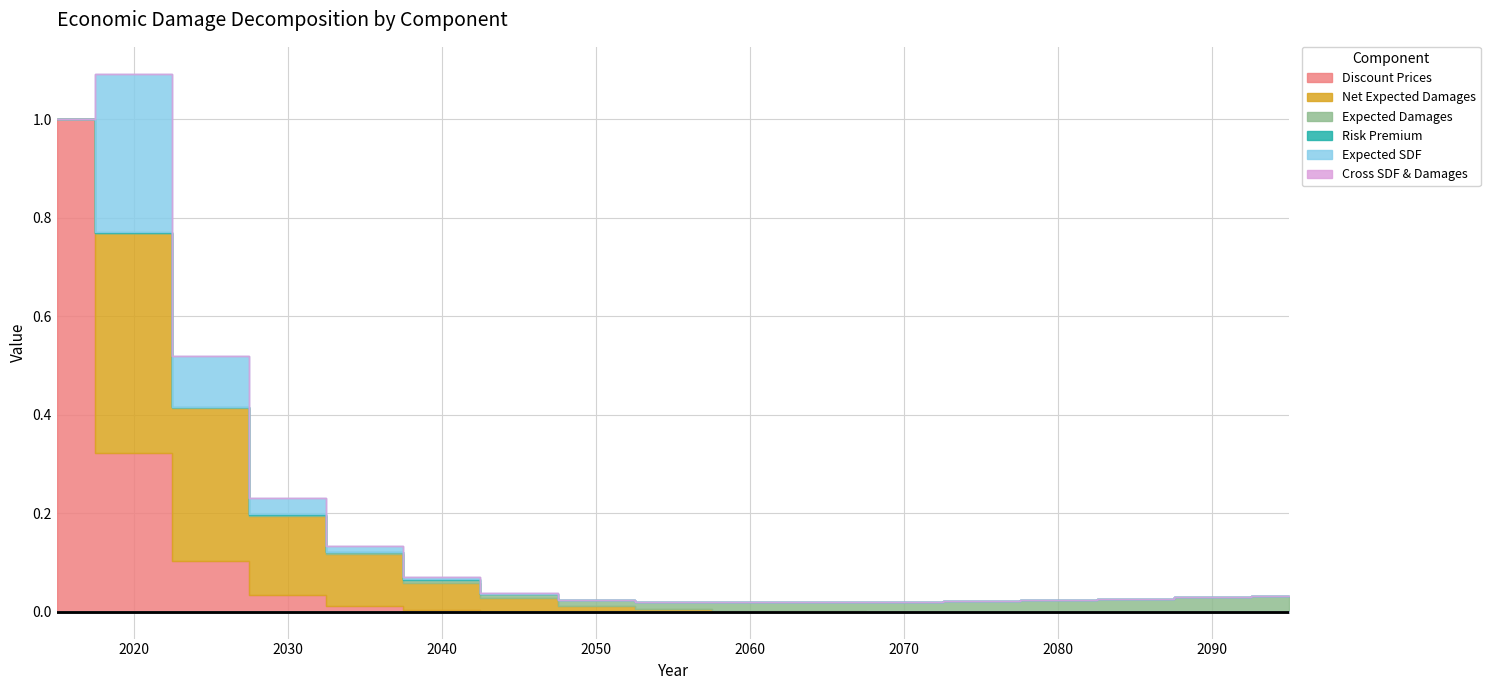

How many times do Expected Damages and Risk Premium cross each other?

1